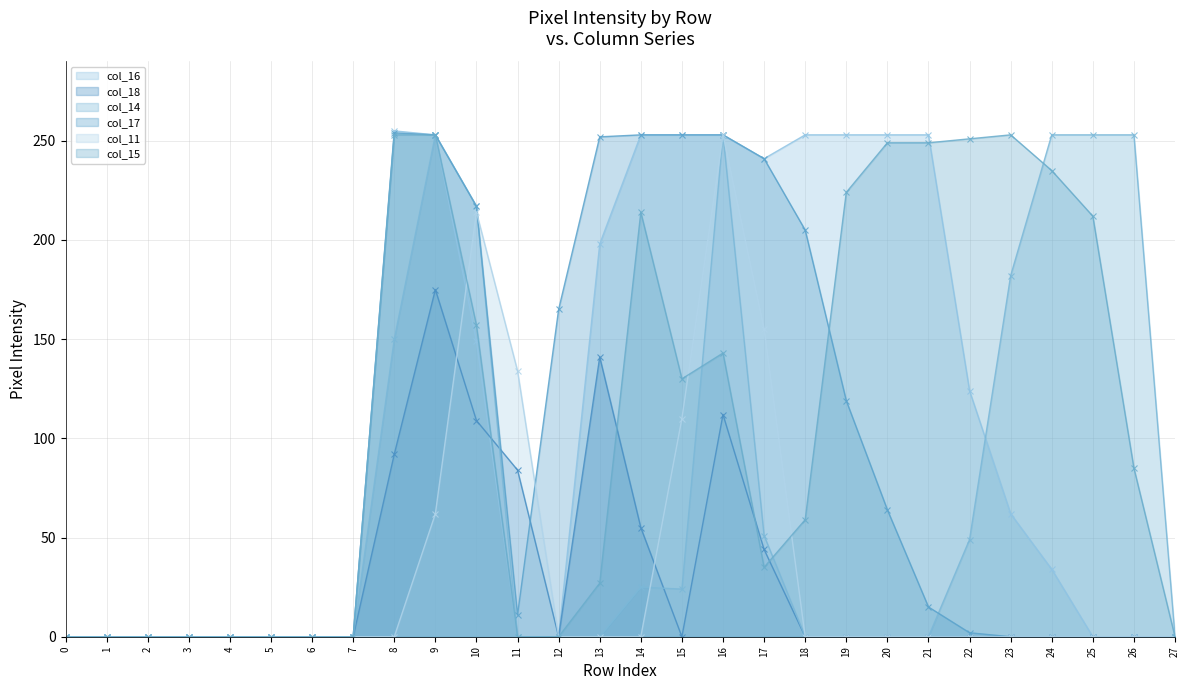

At which label does col_16 first exceed 62?

8